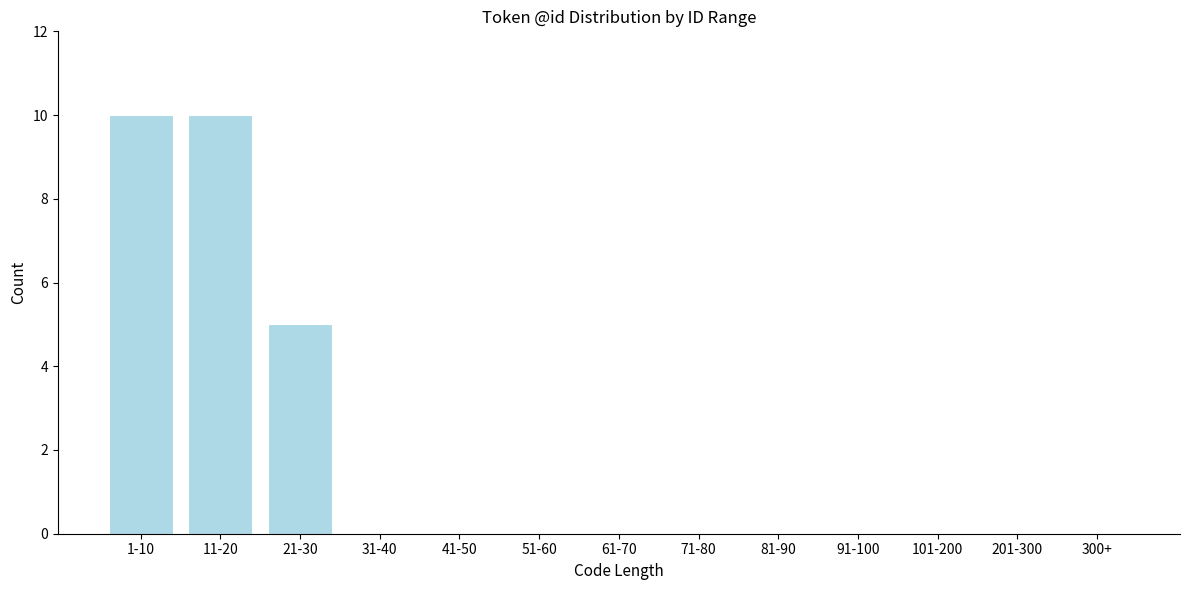

Reading left to right, transcribe all the data shown in this chart.

1-10=10	11-20=10	21-30=5	31-40=0	41-50=0	51-60=0	61-70=0	71-80=0	81-90=0	91-100=0	101-200=0	201-300=0	300+=0